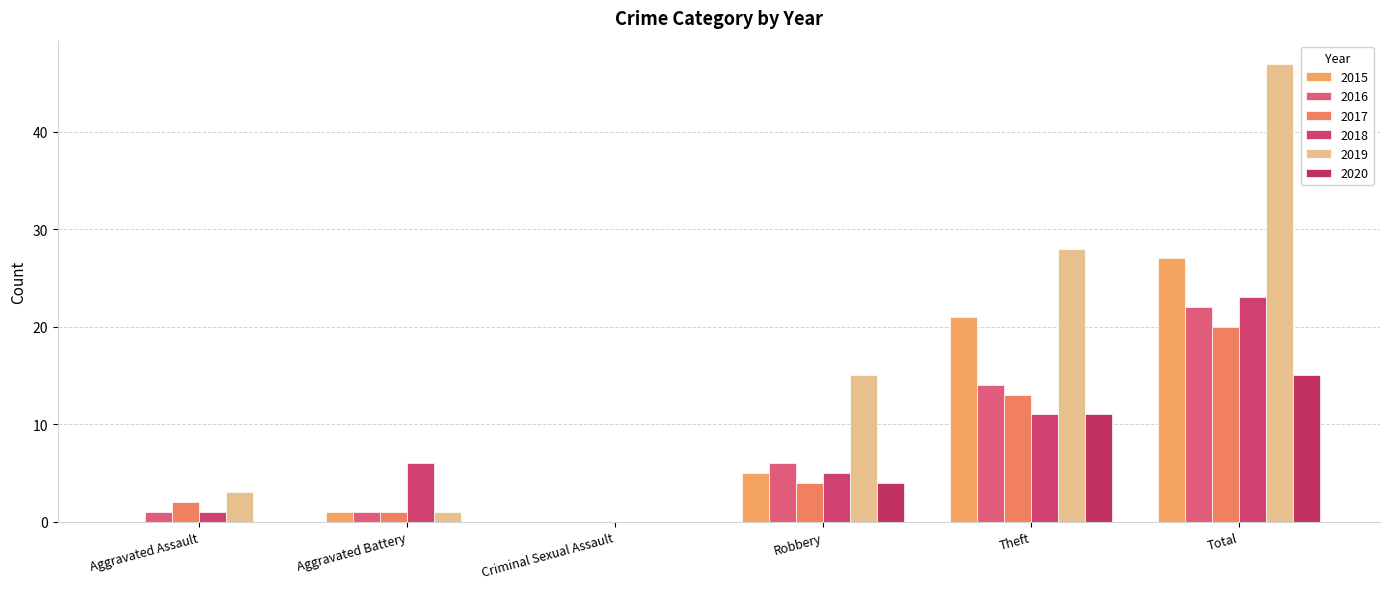

Is it true that 2019 equals 3 at Aggravated Assault?

True